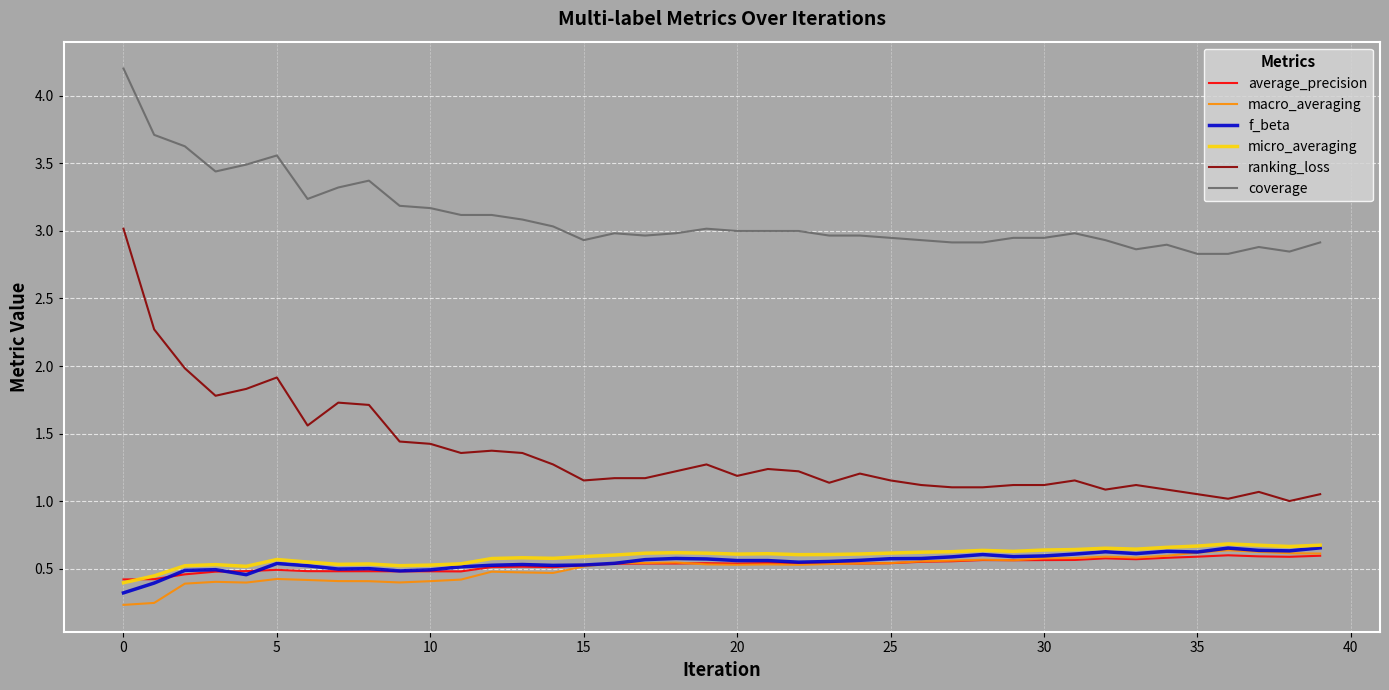

Which series has the largest total across all categories?

coverage